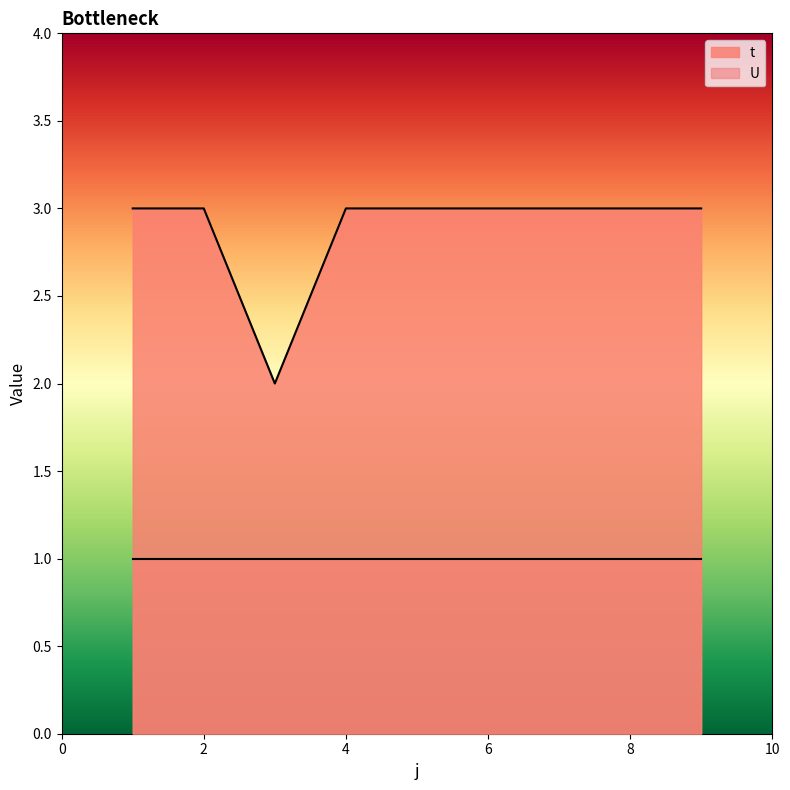

Rank the categories by value from lowest to highest.

3, 1, 2, 4, 5, 6, 7, 8, 9